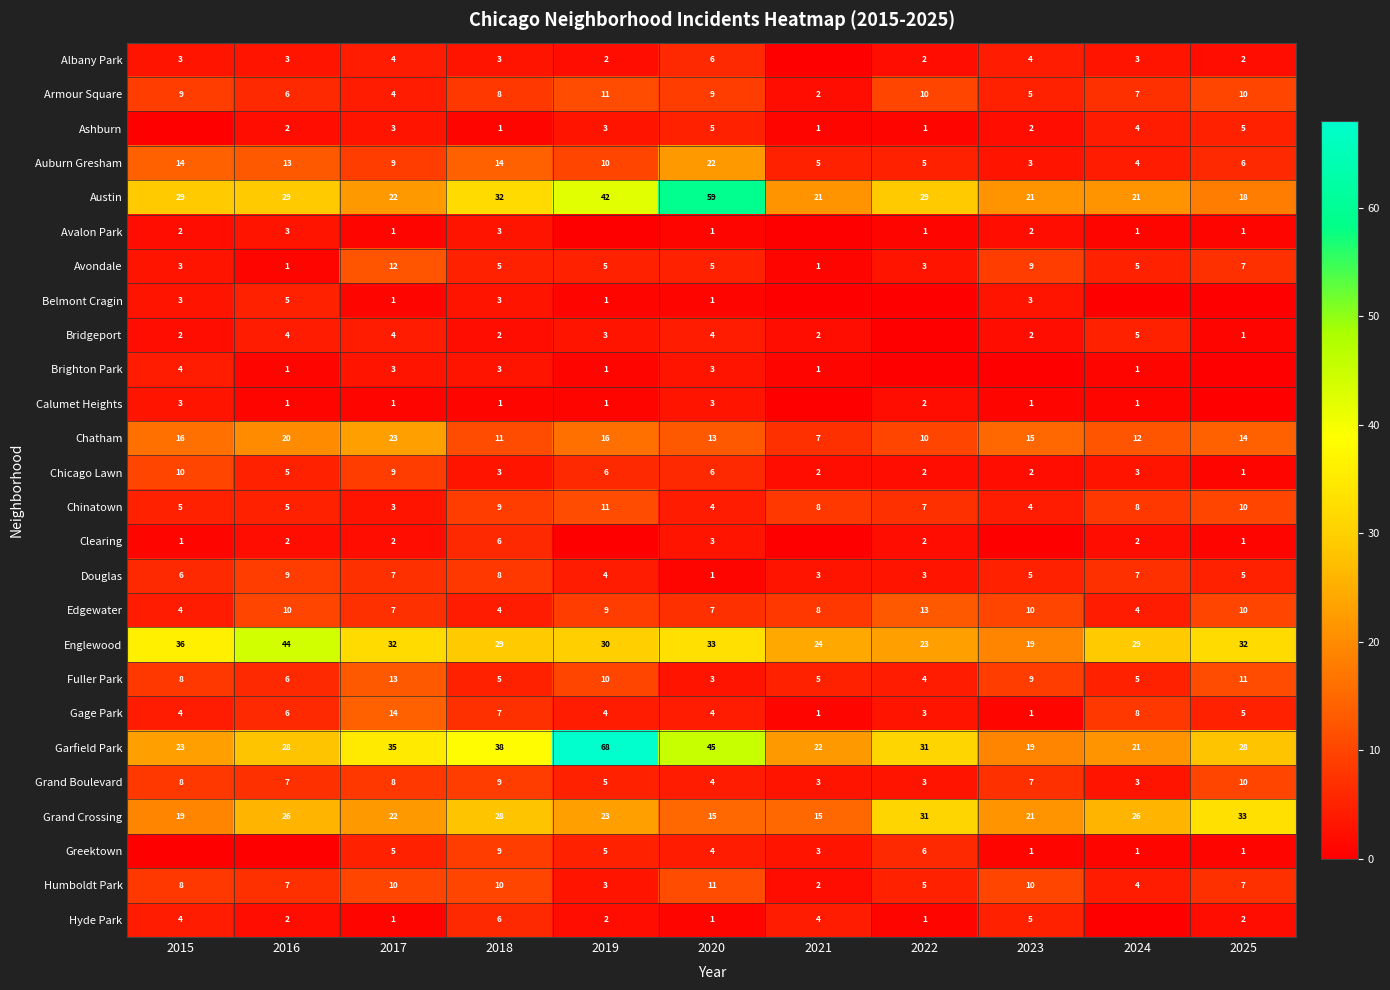

What is the lowest value of the Auburn Gresham series?

3